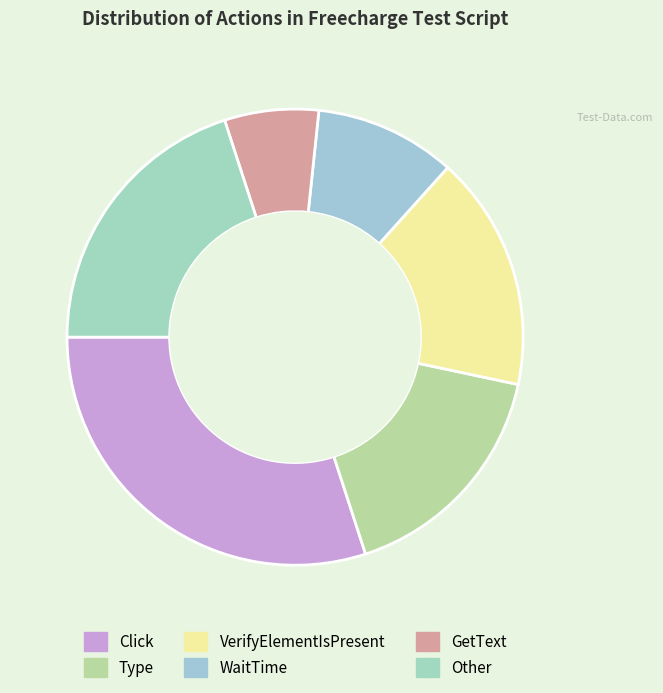

To the nearest percent, what is the average slice percentage?

17%